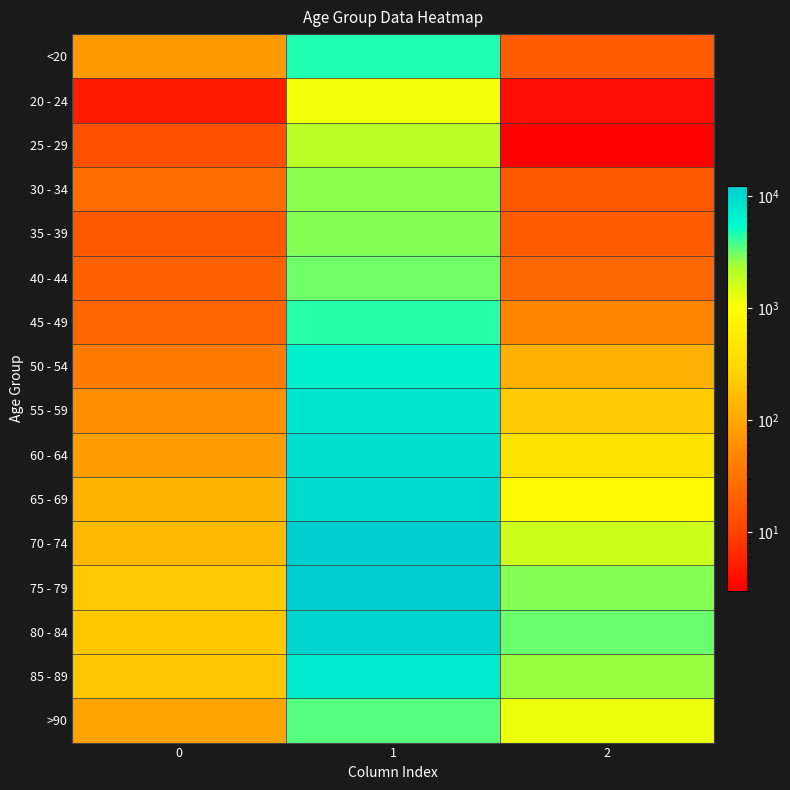

Reading right to left, what are all the values shown in this chart?

<20: 2=18	1=4641	0=77
20 - 24: 2=4	1=1191	0=5
25 - 29: 2=3	1=2038	0=14
30 - 34: 2=17	1=2765	0=27
35 - 39: 2=18	1=2814	0=17
40 - 44: 2=24	1=3078	0=20
45 - 49: 2=47	1=4396	0=23
50 - 54: 2=126	1=6803	0=39
55 - 59: 2=227	1=8400	0=59
60 - 64: 2=426	1=9236	0=84
65 - 69: 2=850	1=9883	0=137
70 - 74: 2=1690	1=12018	0=153
75 - 79: 2=2848	1=12434	0=220
80 - 84: 2=3273	1=10764	0=209
85 - 89: 2=2548	1=7417	0=206
>90: 2=1224	1=3604	0=93